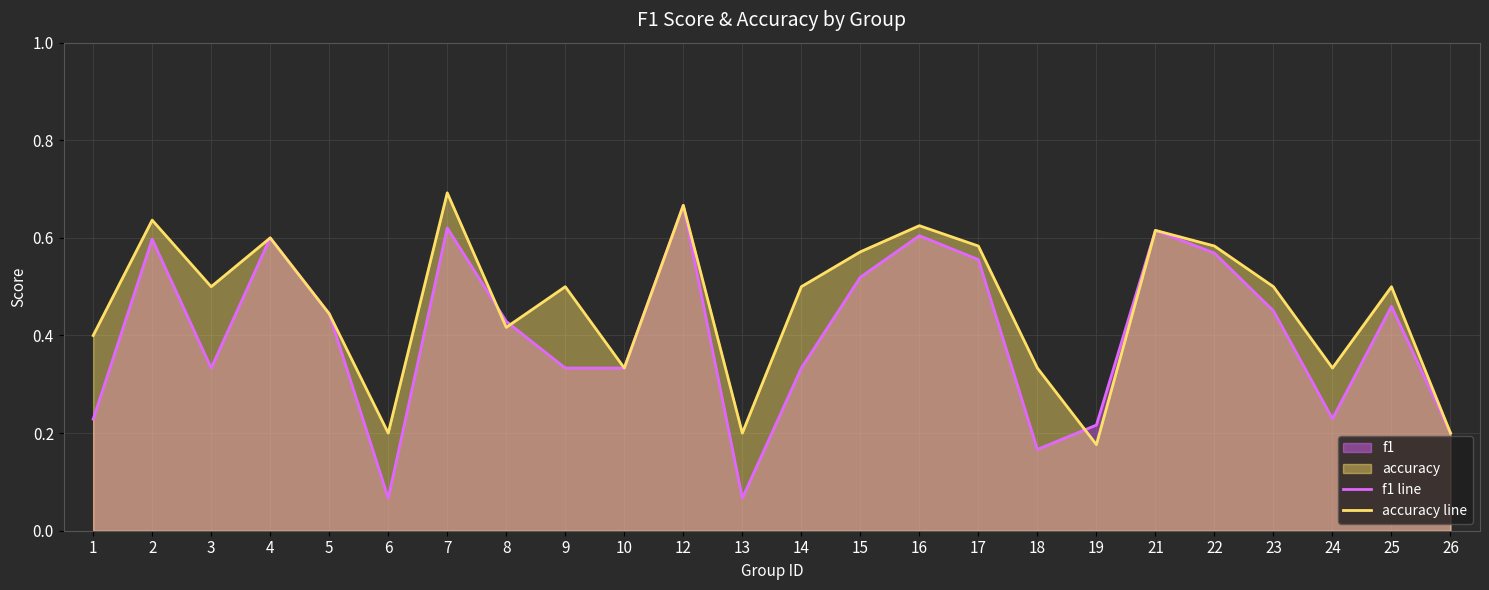

Between 14 and 25, which series saw the biggest shift?

f1 line